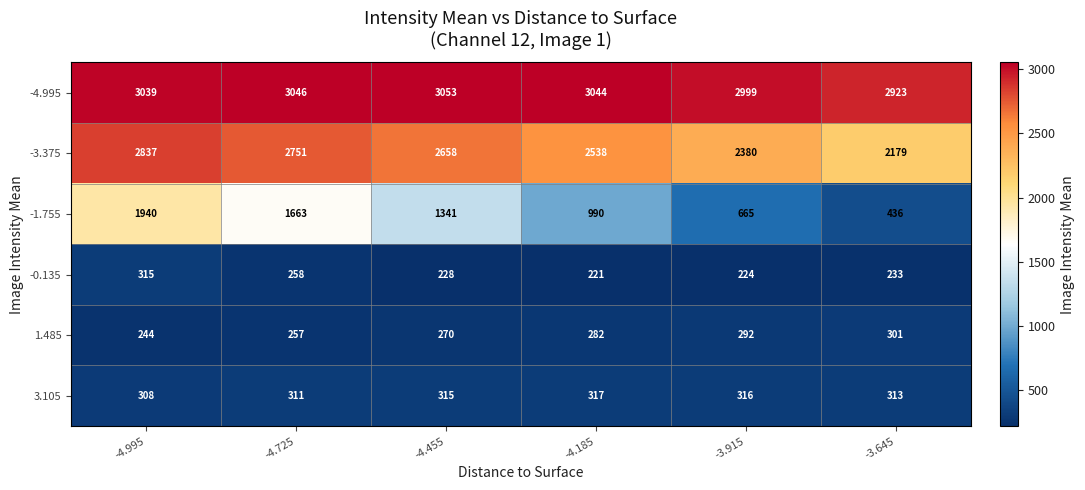

True or false: -3.375 has a value of 3070 at -3.645.

False